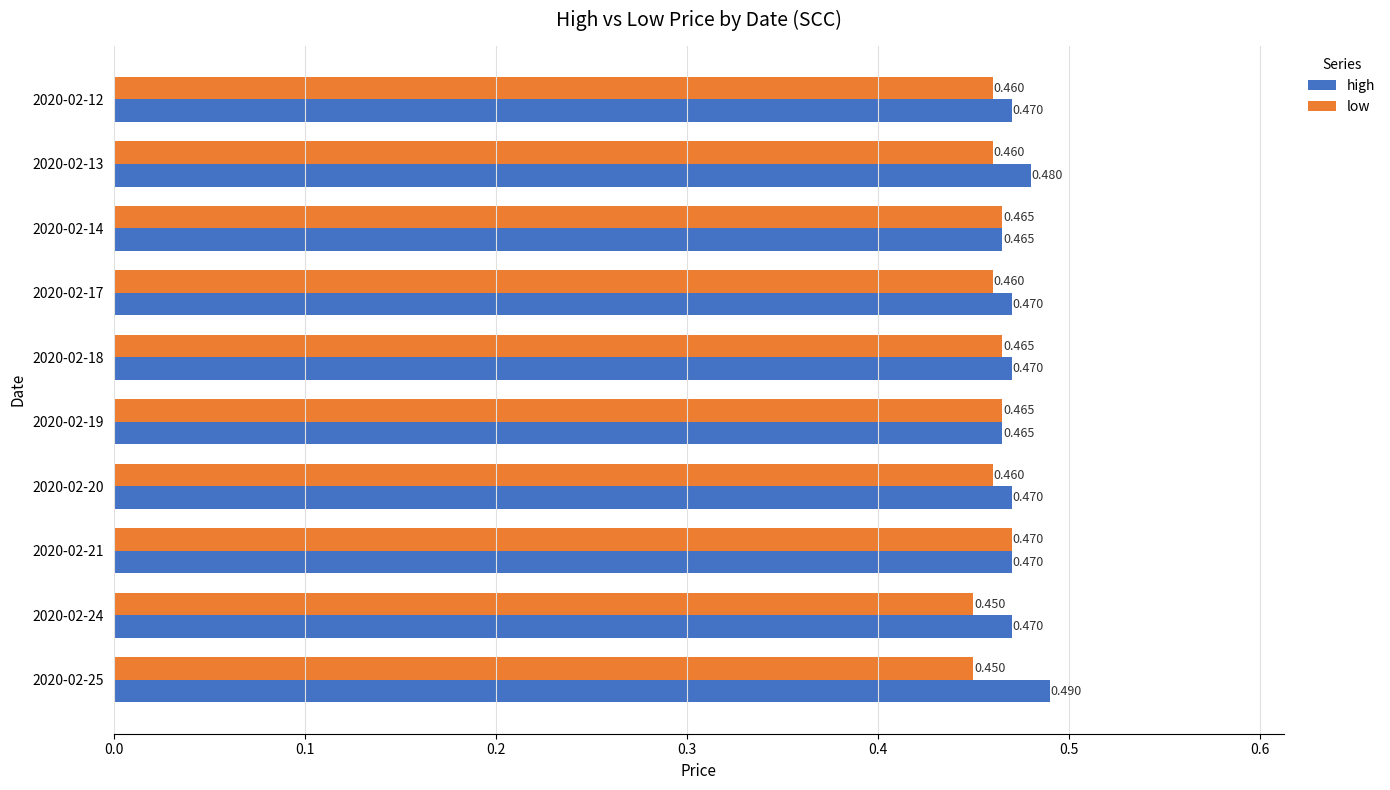

List the series in order of their overall mean, lowest first.

low, high